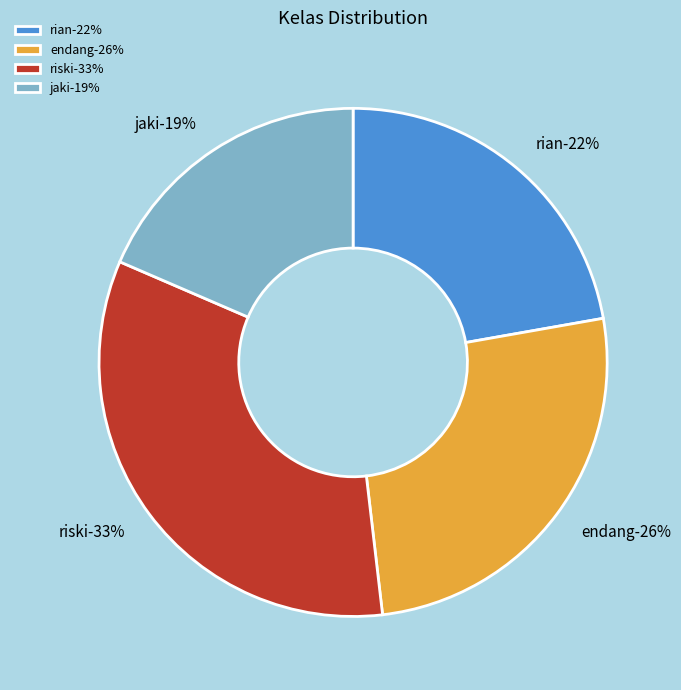

What is the largest slice in the pie chart?

riski